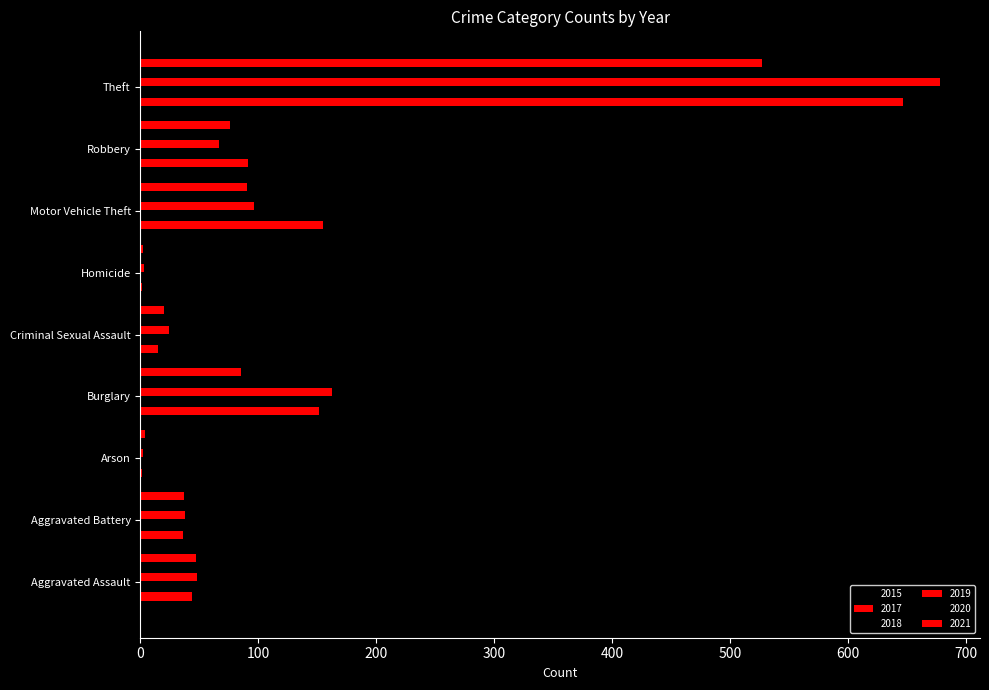

What is the label of the 1st bar from the left?

Aggravated Assault